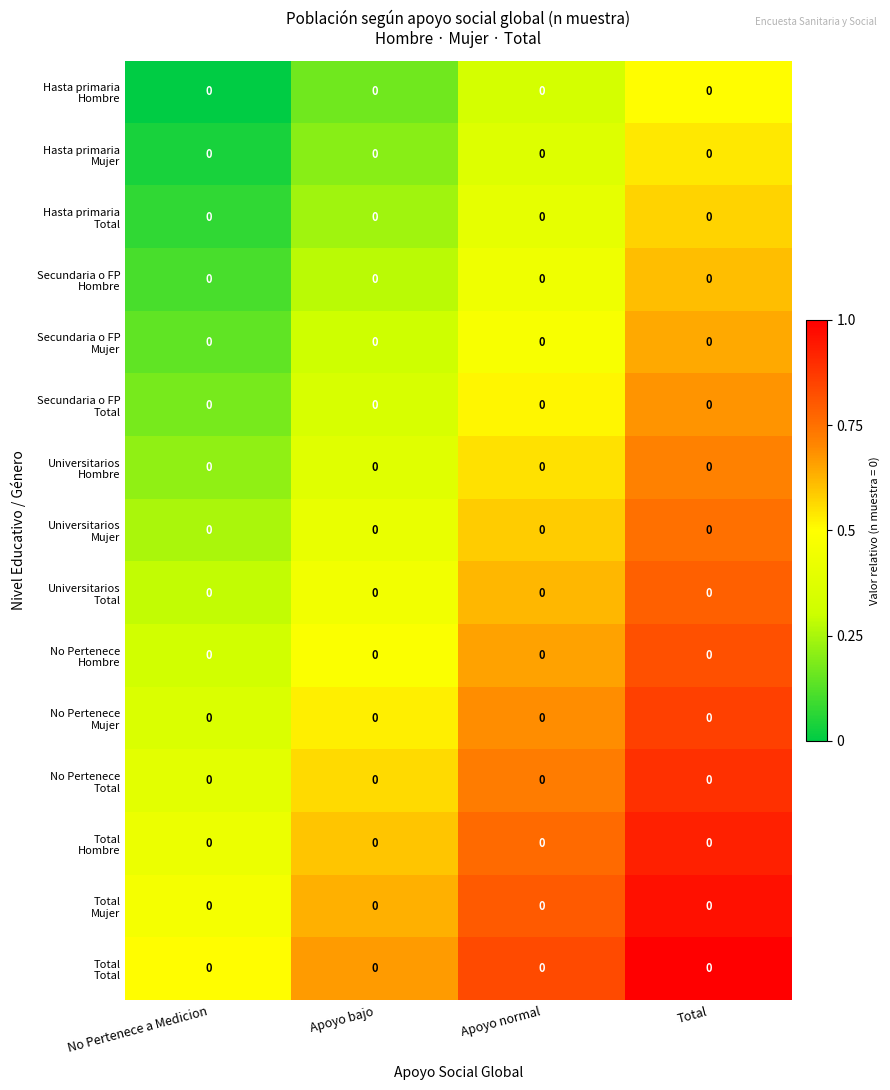

Between Apoyo normal and No Pertenece a Medicion, which is larger?

Apoyo normal